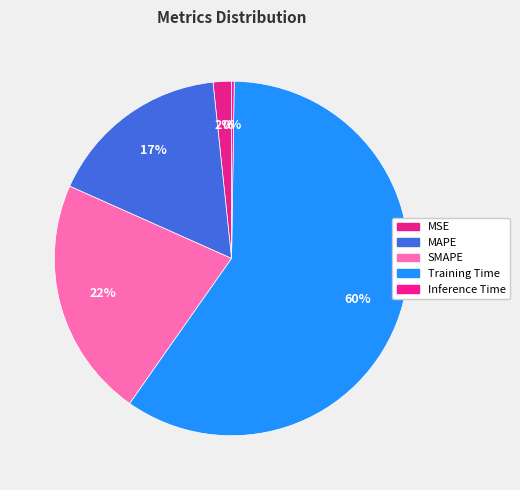

Between SMAPE and Inference Time, which is larger?

SMAPE